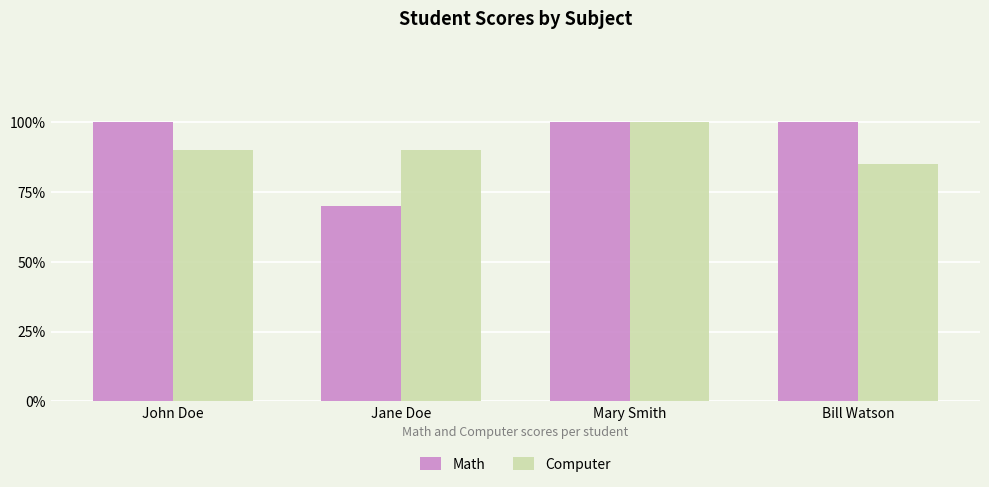

What is the total value across all series at Jane Doe?

160